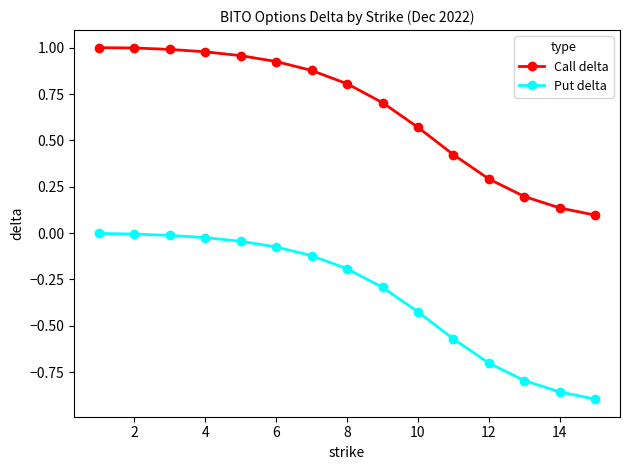

List the series in order of their peak value, highest first.

Call delta, Put delta